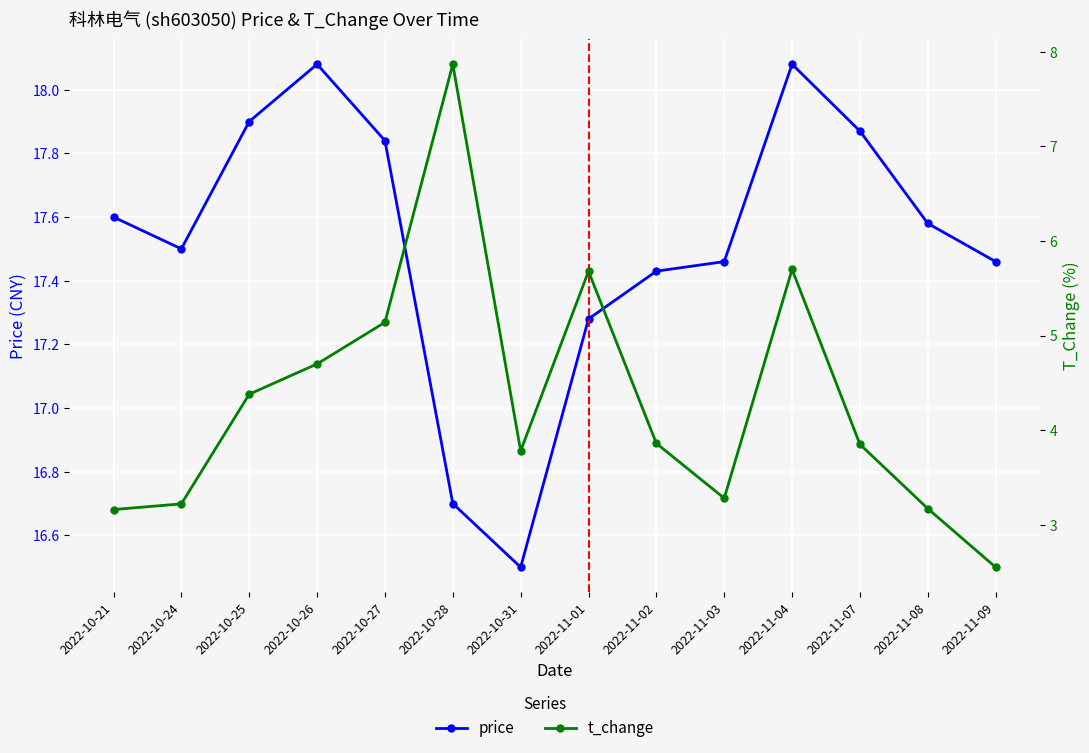

True or false: t_change and price intersect in this chart.

False